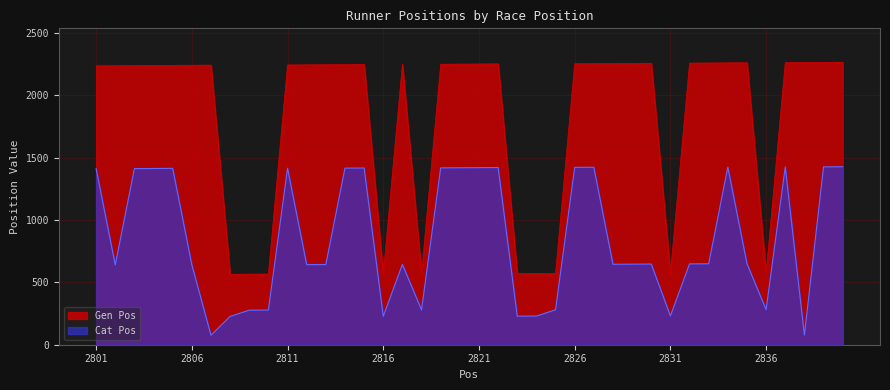

At which category is the sum across all series the highest?

2840